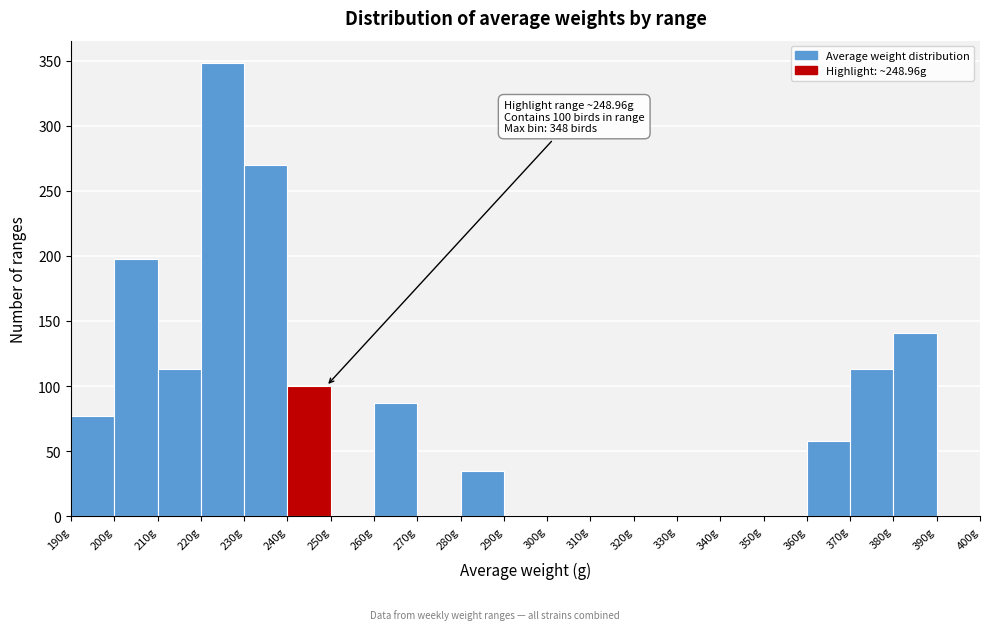

Over which range of the x-axis is the bar tallest?

220 to 230